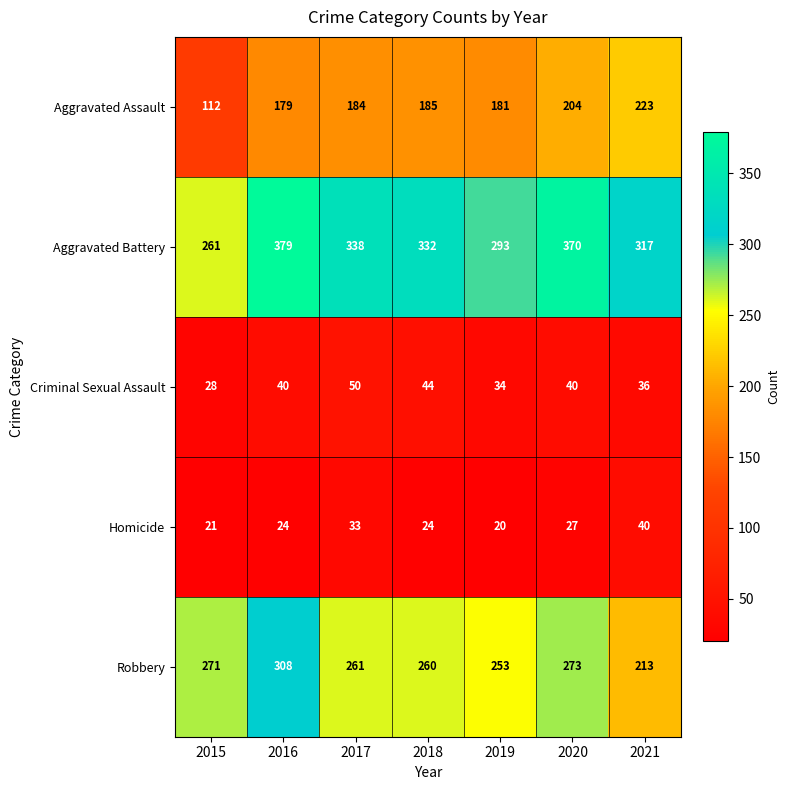

Which category has the highest value in the Homicide series?

2021